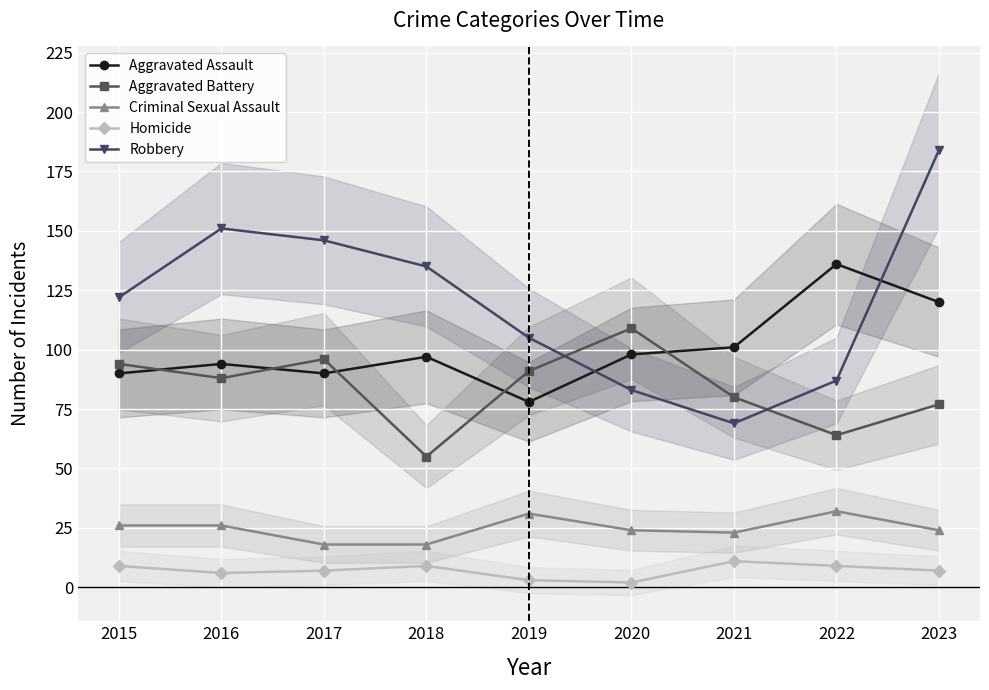

How many times do Aggravated Battery and Aggravated Assault cross each other?

5